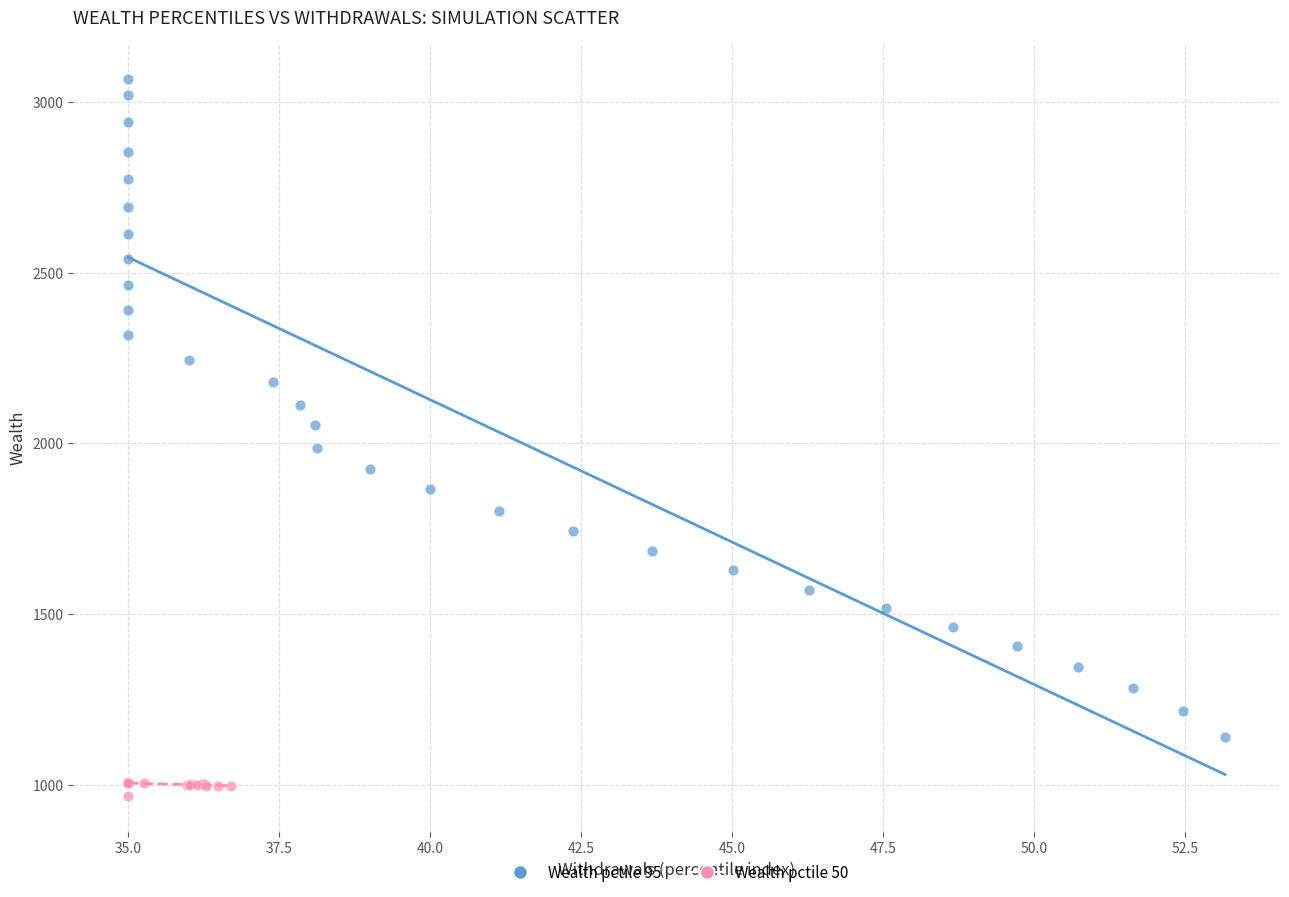

What are all the series names shown in the legend?

Wealth pctile 95, Wealth pctile 50